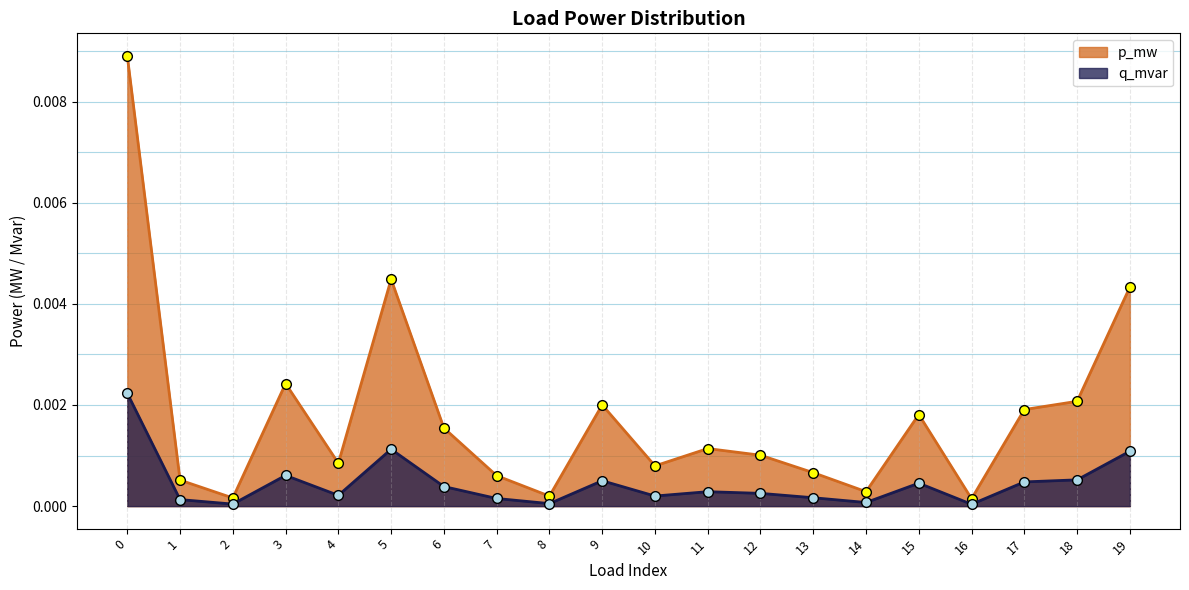

True or false: q_mvar and p_mw intersect in this chart.

False